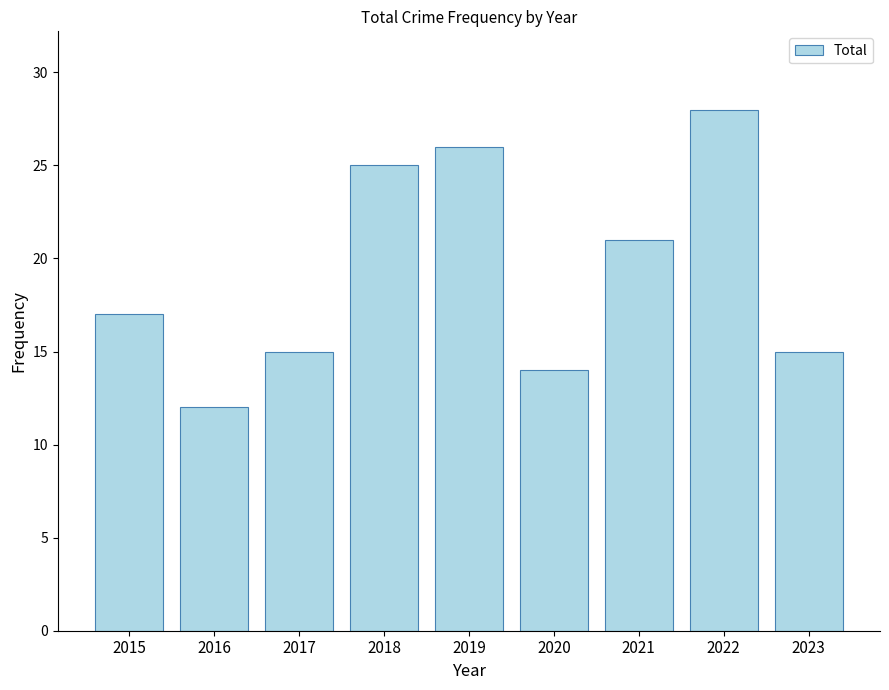

What is the approximate value at 2023?

15